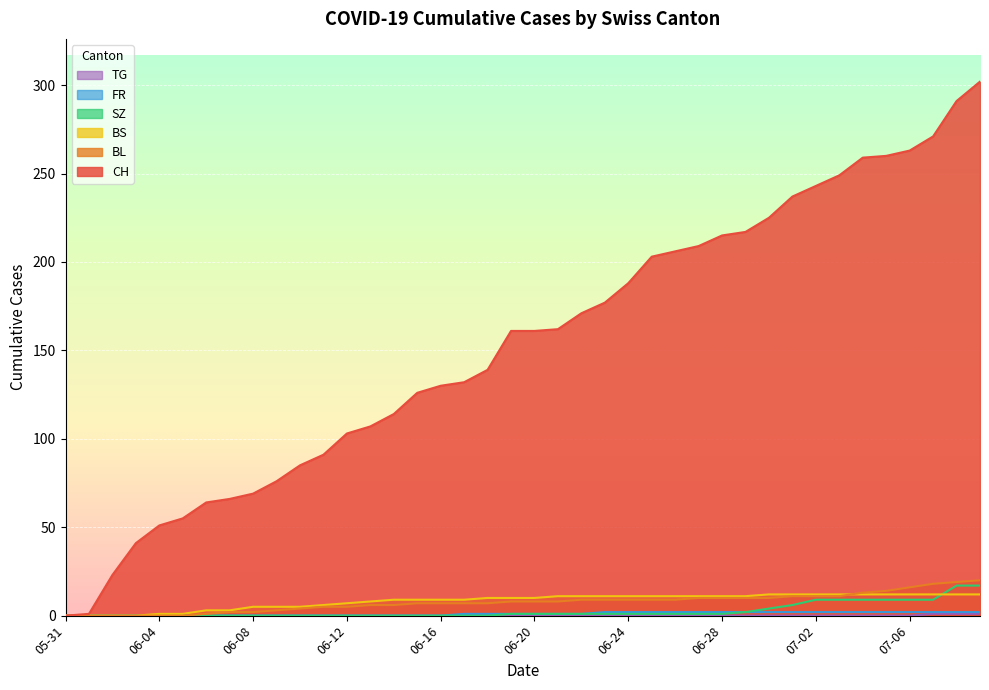

Reading left to right, extract all data points from this chart.

CH: 0	1	23	41	51	55	64	66	69	76	85	91	103	107	114	126	130	132	139	161	161	162	171	177	188	203	206	209	215	217	225	237	243	249	259	260	263	271	291	302
BL: 0	0	0	0	0	0	1	2	2	3	4	5	5	6	6	7	7	7	7	8	8	8	9	9	9	9	9	10	10	10	10	11	11	11	13	14	16	18	19	20
BS: 0	0	0	0	1	1	3	3	5	5	5	6	7	8	9	9	9	9	10	10	10	11	11	11	11	11	11	11	11	11	12	12	12	12	12	12	12	12	12	12
SZ: 0	0	0	0	0	0	0	0	0	0	0	0	0	0	0	0	0	0	0	1	1	1	1	1	1	1	1	1	1	2	4	6	9	9	9	9	9	9	17	17
FR: 0	0	0	0	0	0	0	0	0	0	0	0	0	0	0	0	0	1	1	1	1	1	1	2	2	2	2	2	2	2	2	2	2	2	2	2	2	2	2	2
TG: 0	0	0	0	0	0	0	0	0	0	0	0	0	0	0	0	0	0	0	0	0	0	0	0	0	0	0	0	0	0	0	0	0	0	0	0	0	1	1	1